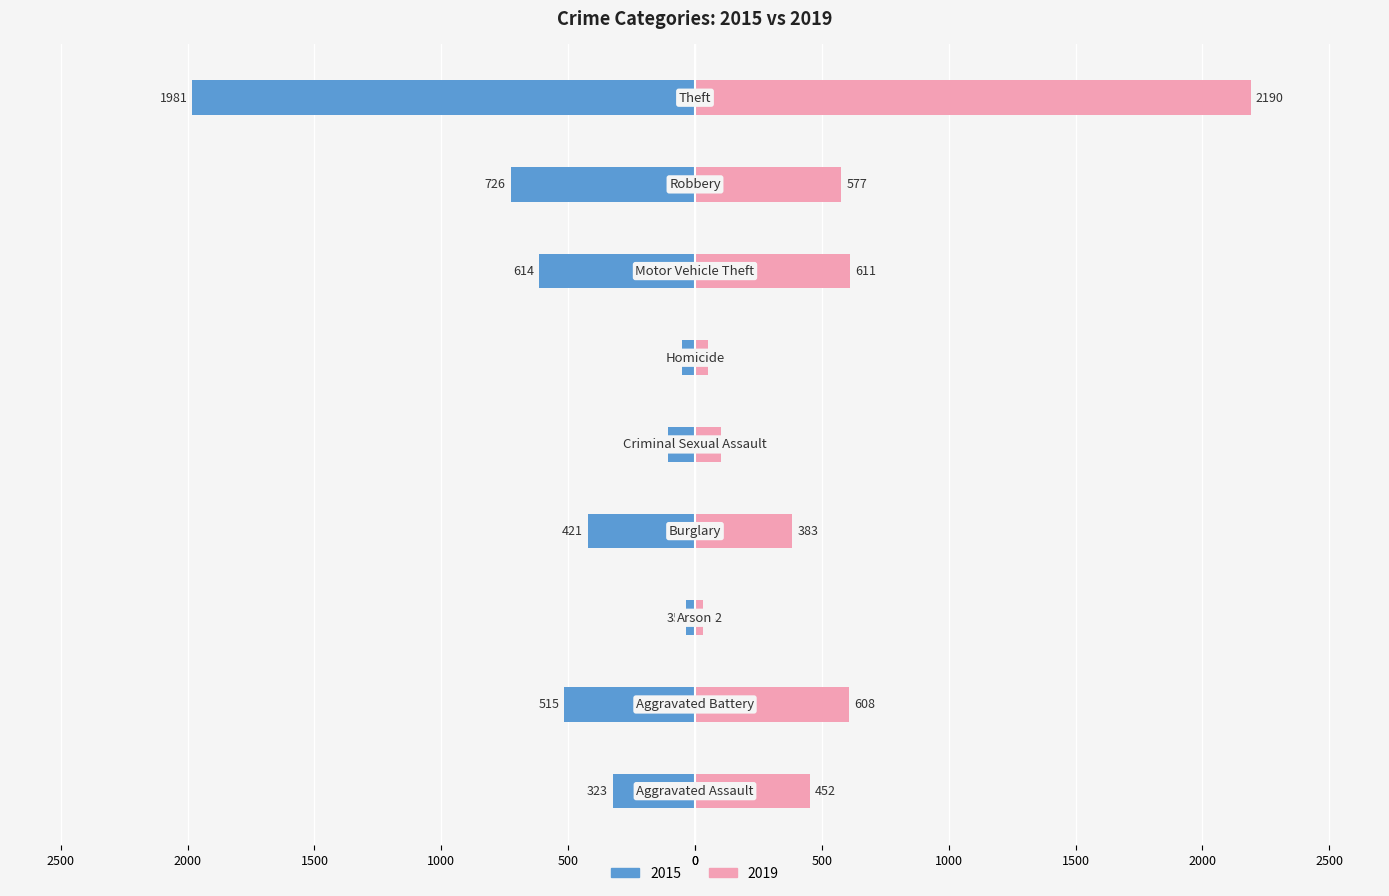

What position from the left is Criminal Sexual Assault?

5